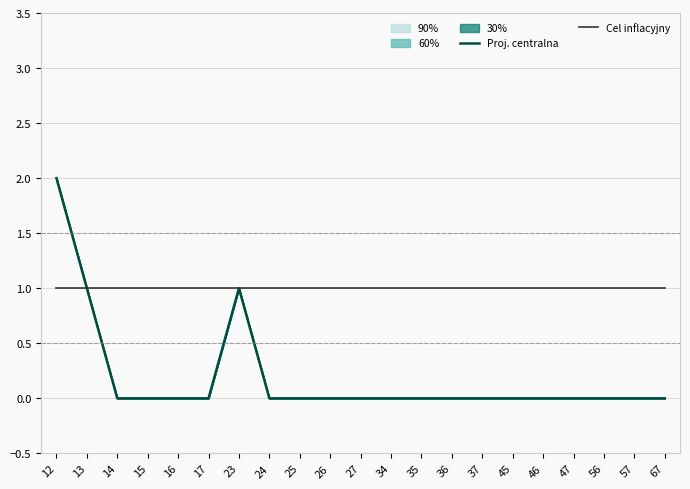

How many values in the Proj. centralna series exceed 0?

3